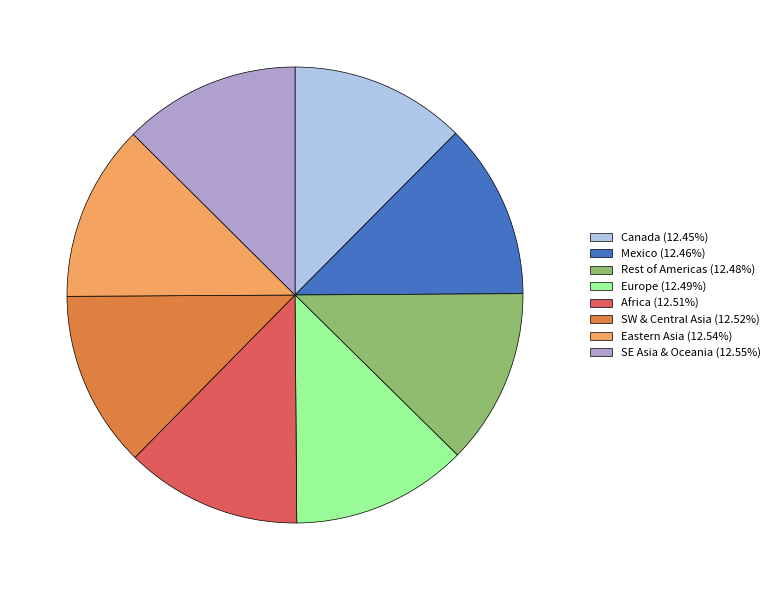

What is the ratio of the value at Canada (12.45%) to the value at Africa (12.51%)?

1.0